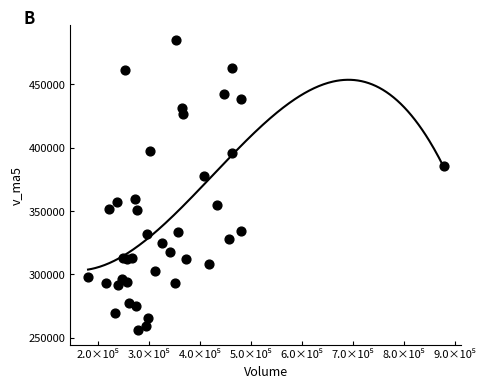

What is the range of X values (max minus min)?

697405.8